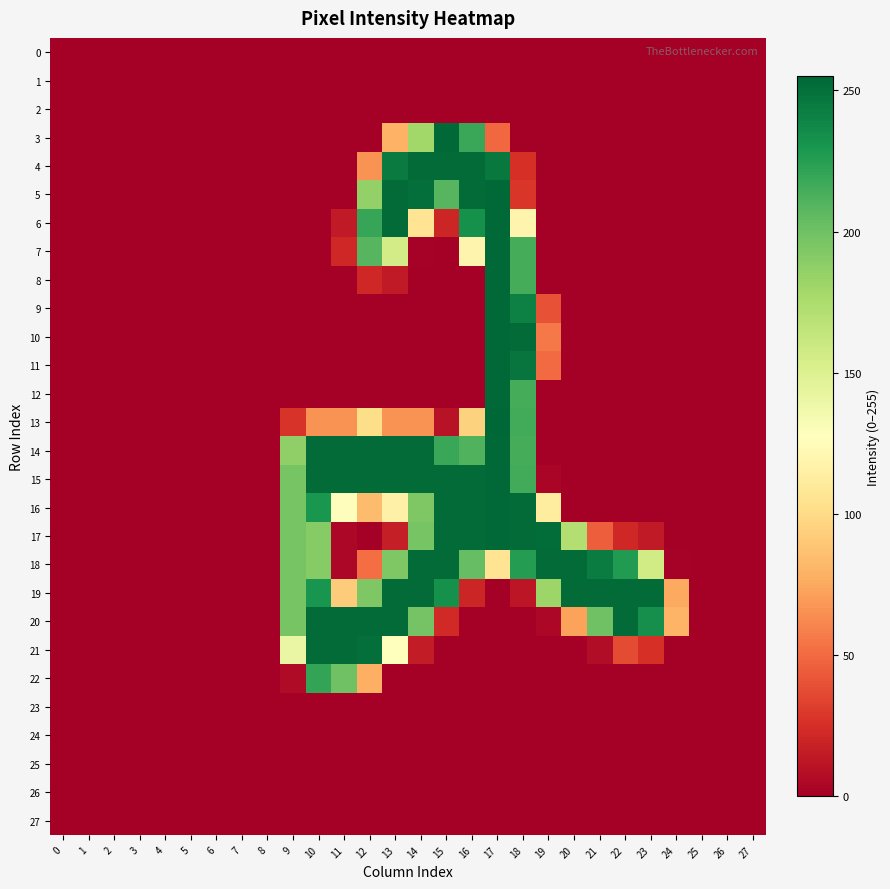

How many categories are shown in the chart?

28